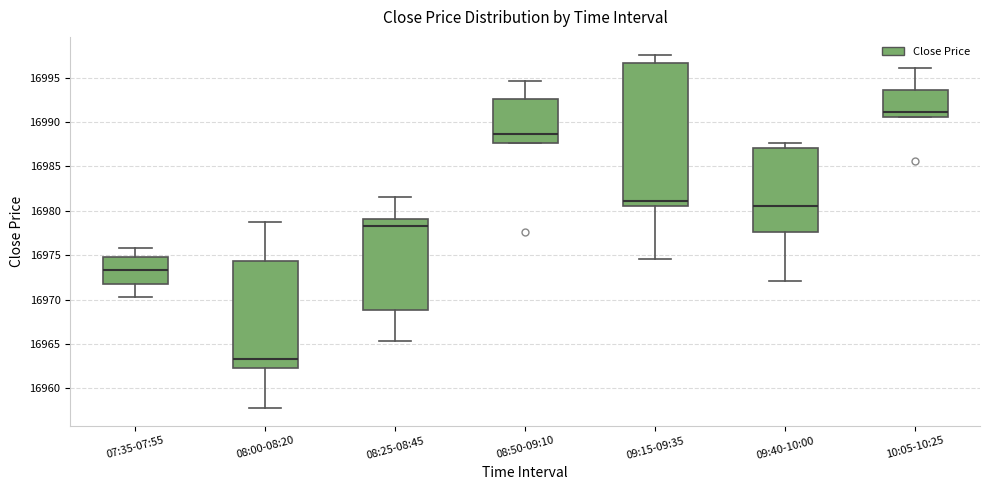

Which box's median line is the lowest?

08:00-08:20